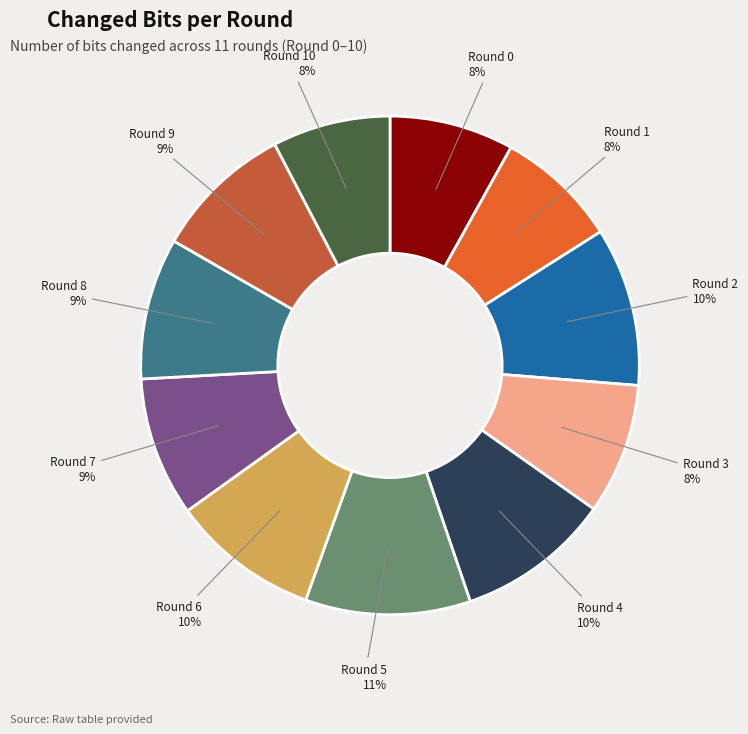

Between Round 0 and Round 4, which is larger?

Round 4